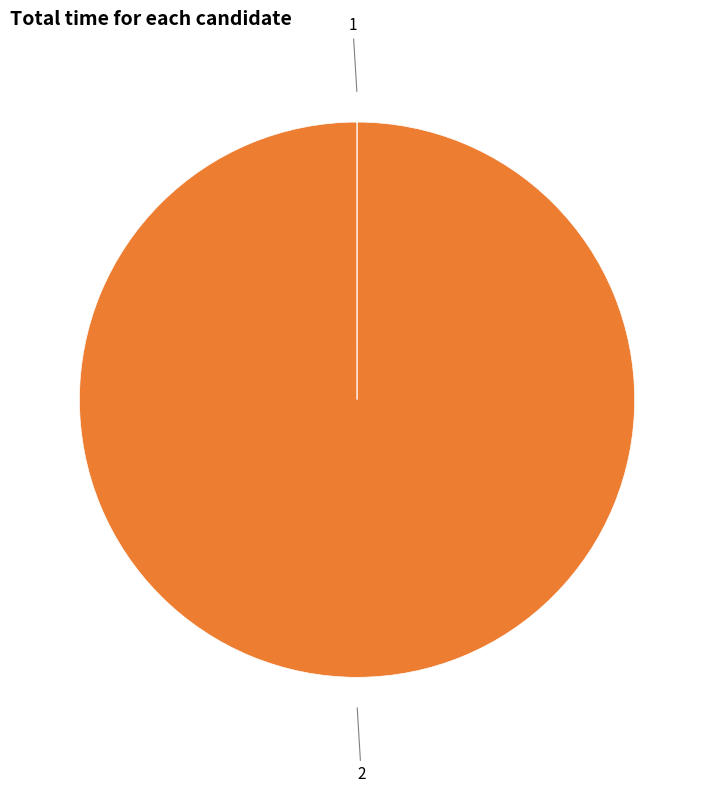

Is there a majority slice in this chart?

Yes